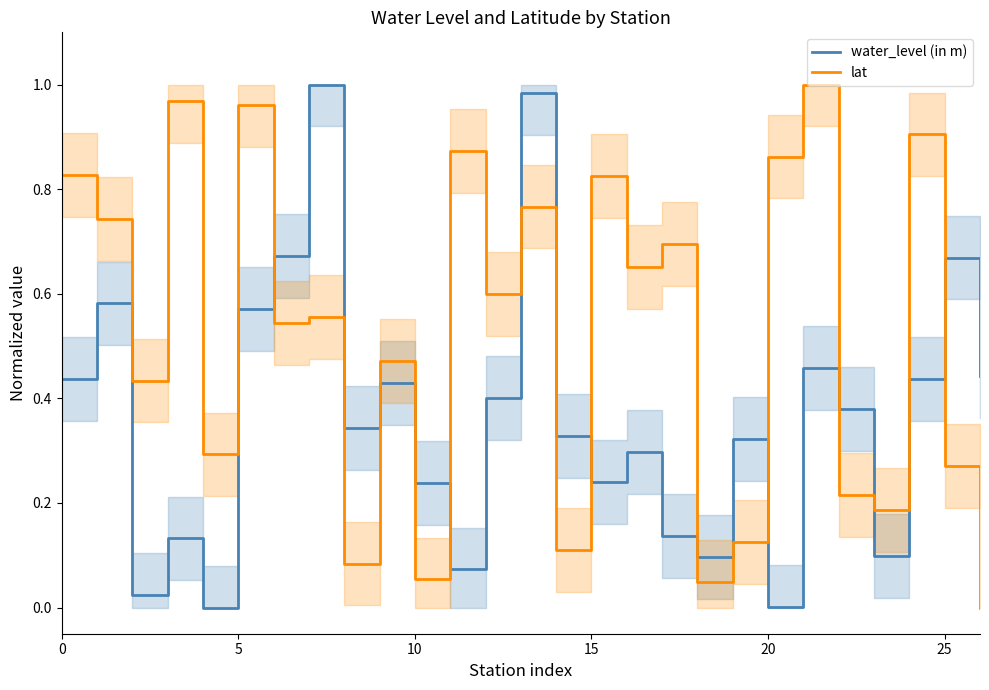

The lat series shows 1.4 at 20. True or false?

False